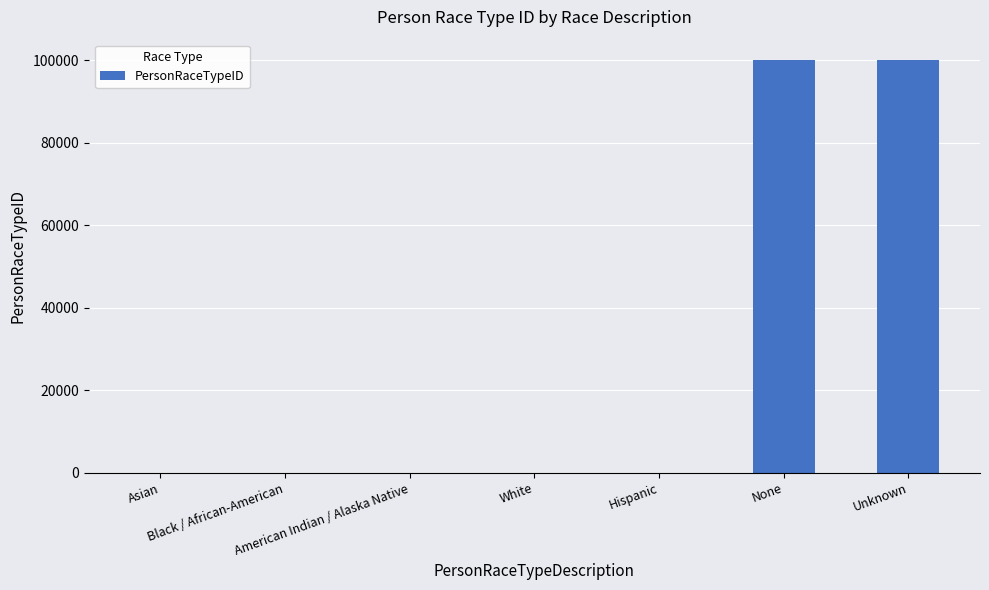

What is the maximum value shown in the chart?

99999